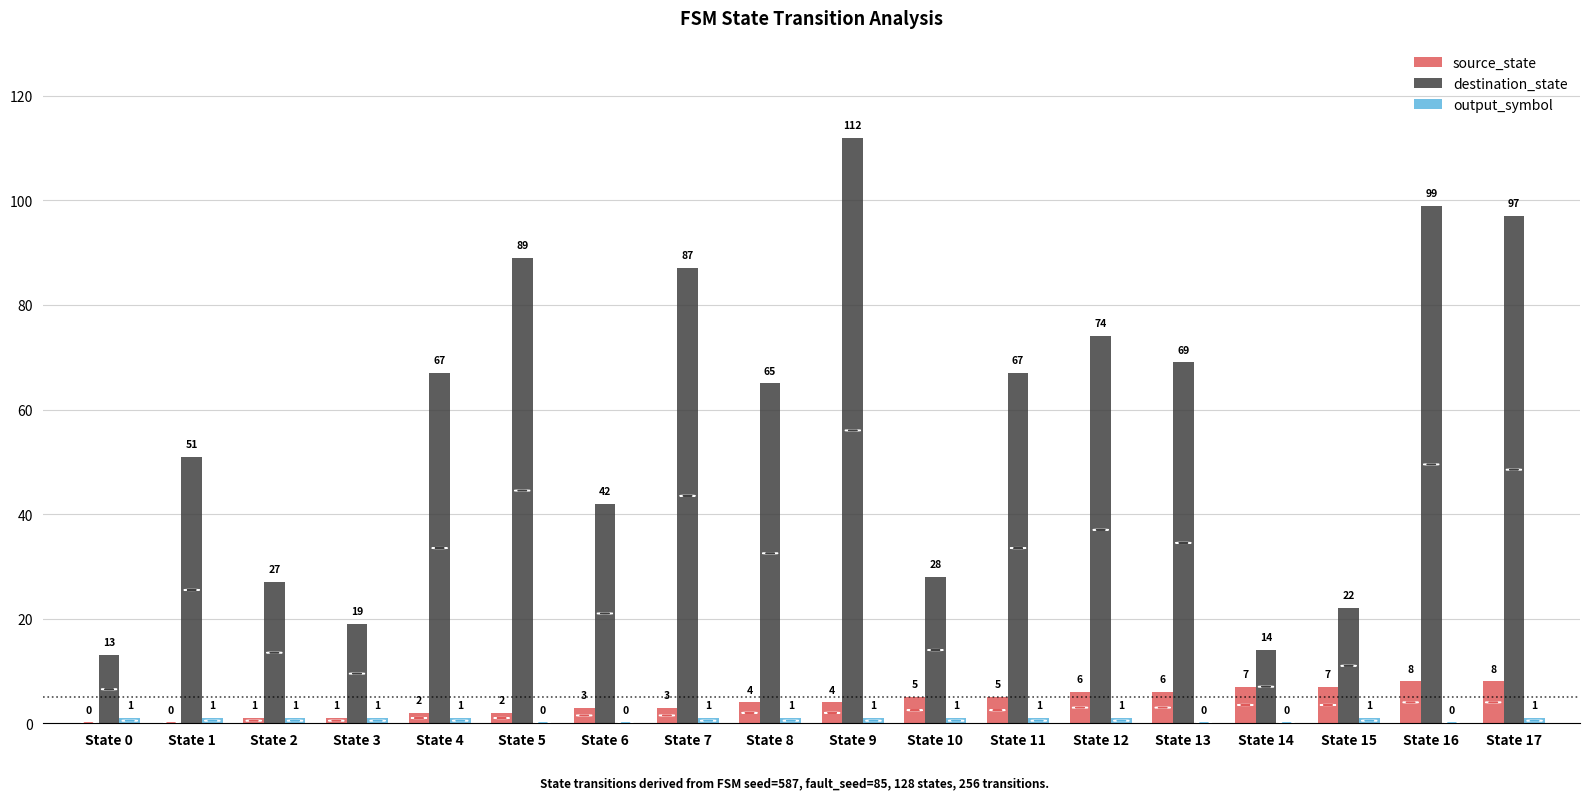

What is the maximum value for destination_state?

112